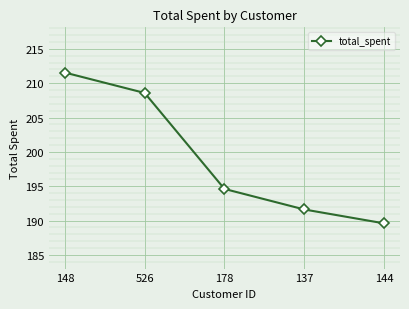

At which label does the data first exceed 194?

148